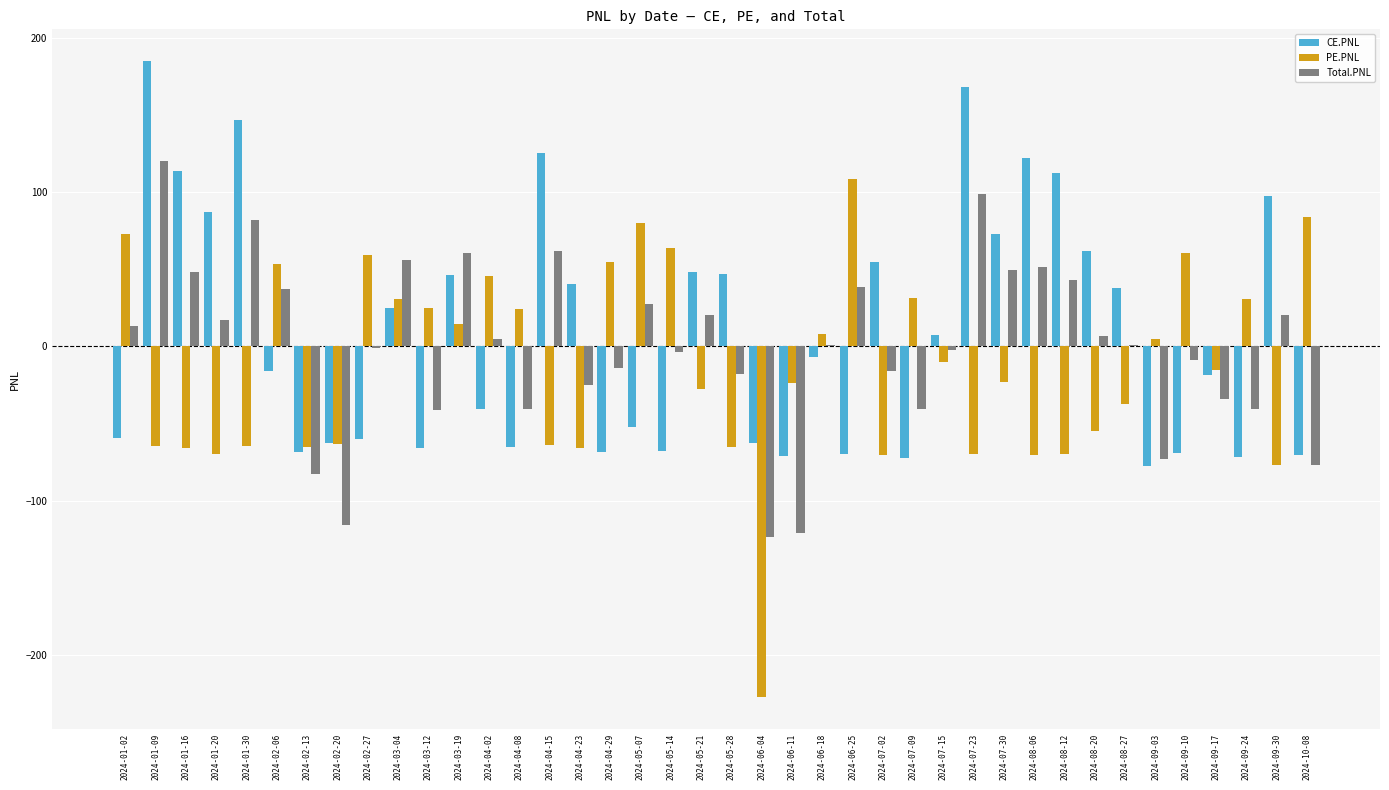

What is the maximum value shown in the chart?

184.9